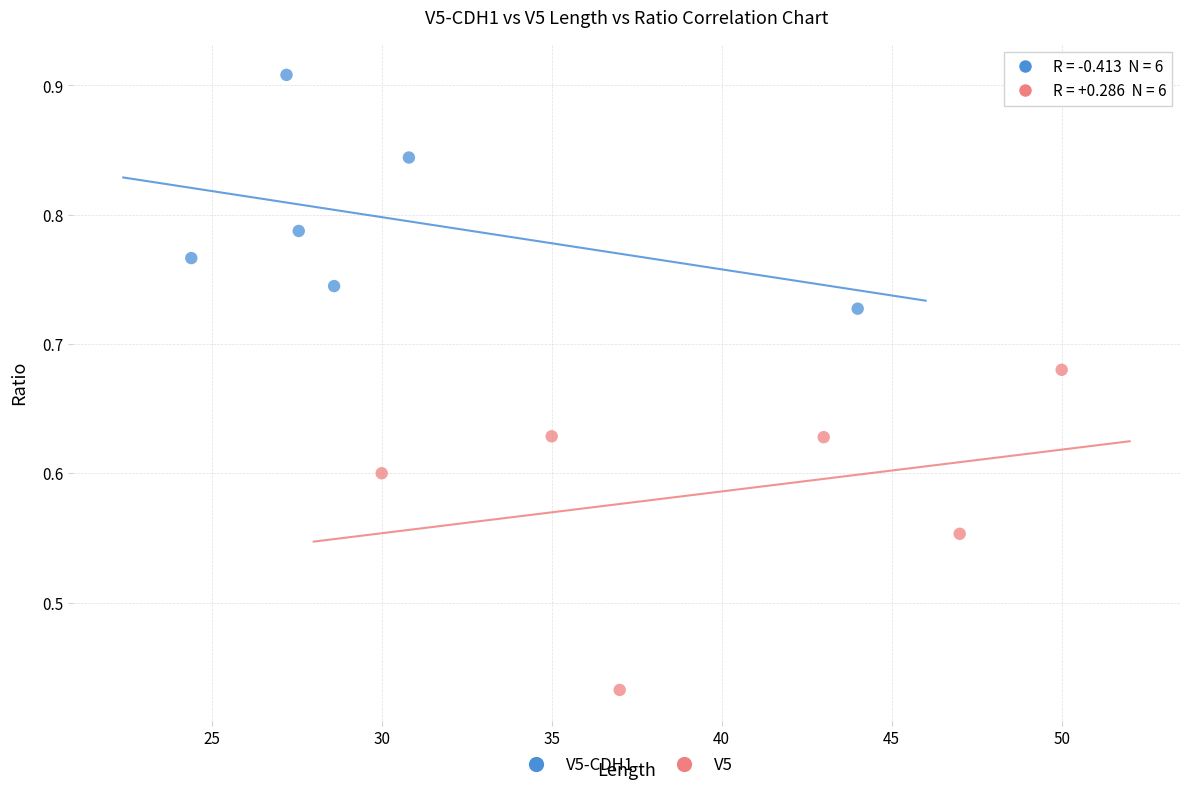

Which series has the largest Y range (max minus min)?

V5